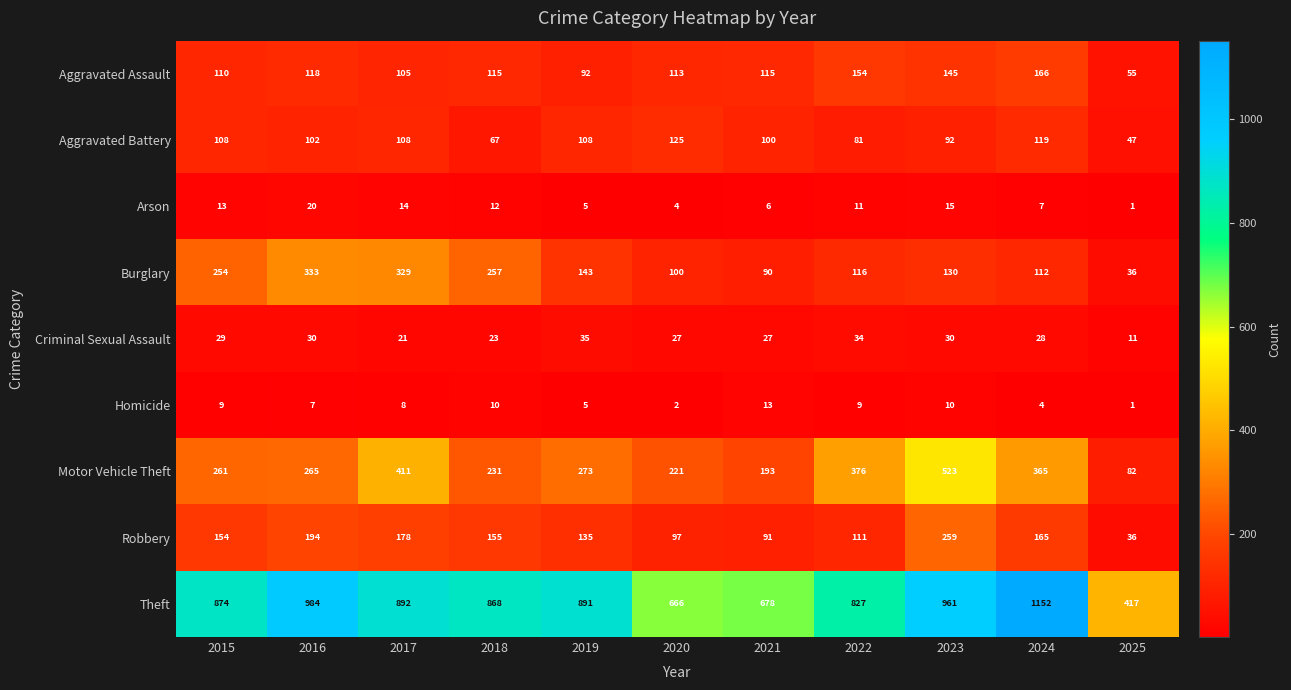

At which label does Robbery reach its peak?

2023